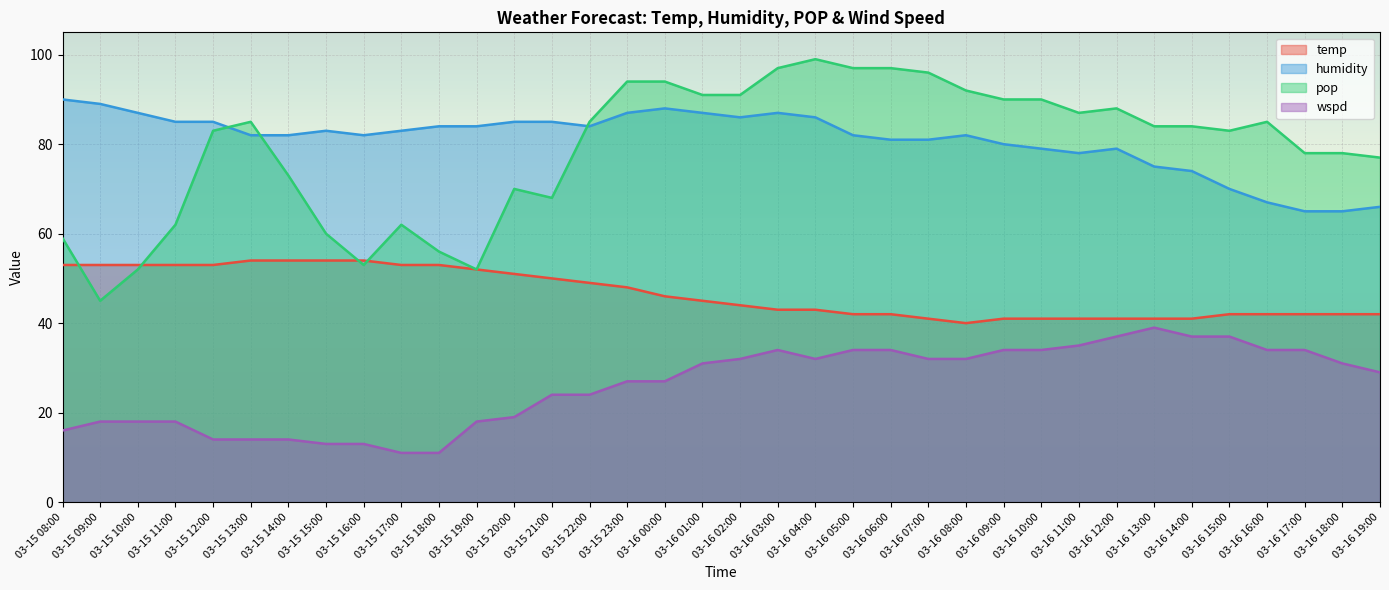

Is it true that pop equals 88 at 03-16 12:00?

True